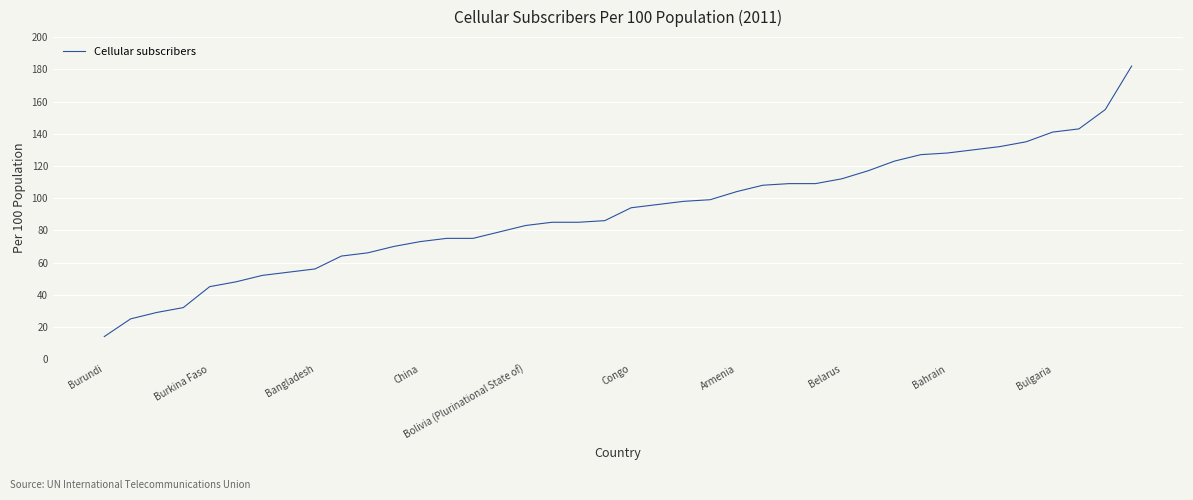

What is the difference between the maximum and minimum values?

168